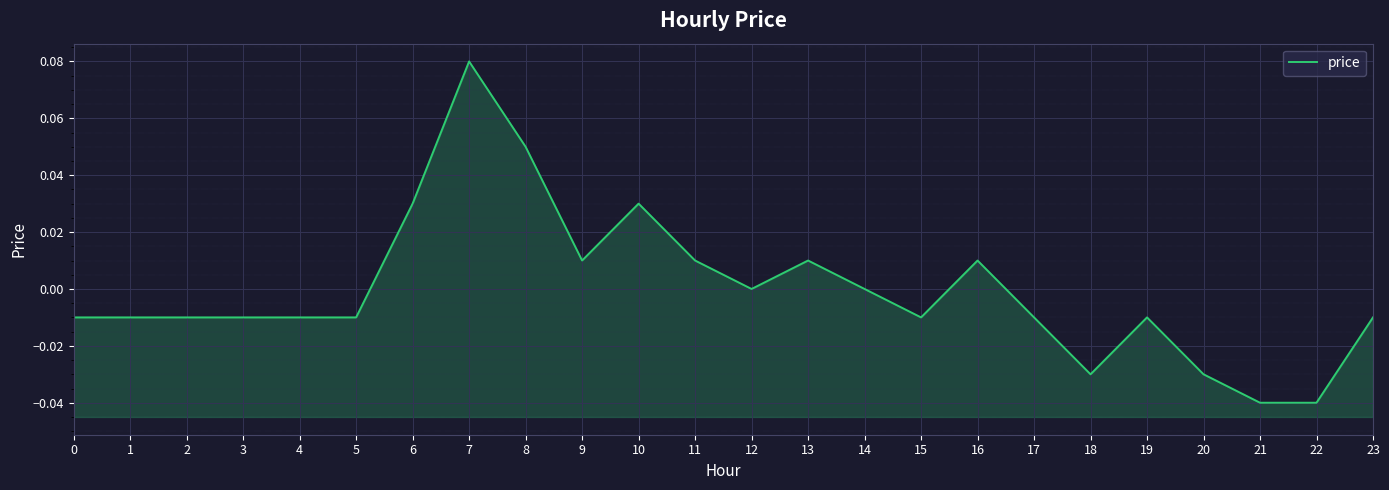

At which label does the data first exceed 0?

6